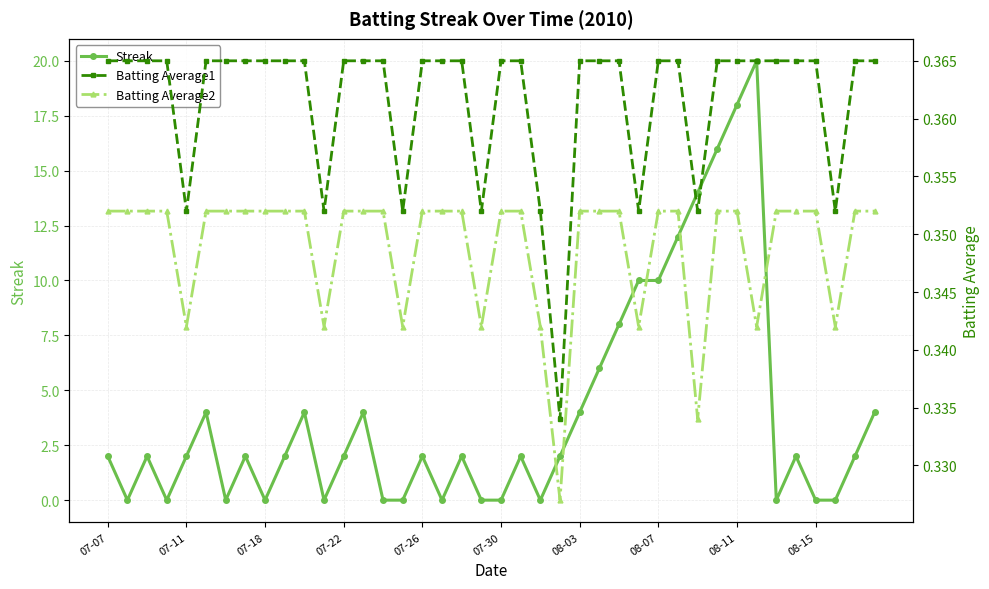

What is the maximum value for Batting Average1?

0.4